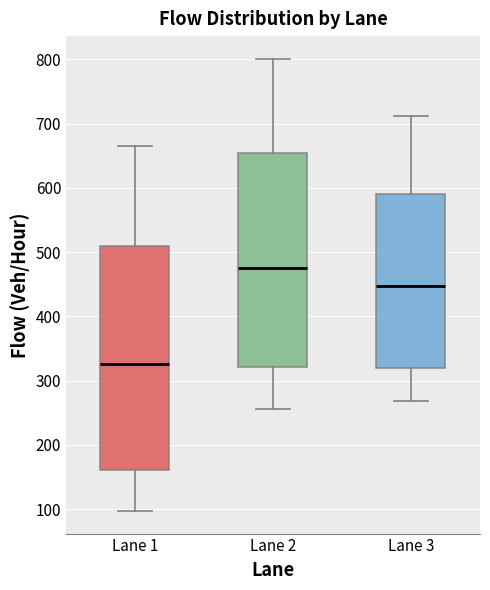

Reading left to right, transcribe this box plot: for each box, give where its median line is, the range the box spans, and where its two whiskers end, as read against the y-axis. The values are not printed on the chart, so give them approximately, as read against the axis.

Lane 1: median 330, box 160 to 510, whiskers 100 to 670
Lane 2: median 480, box 320 to 650, whiskers 260 to 800
Lane 3: median 450, box 320 to 590, whiskers 270 to 710